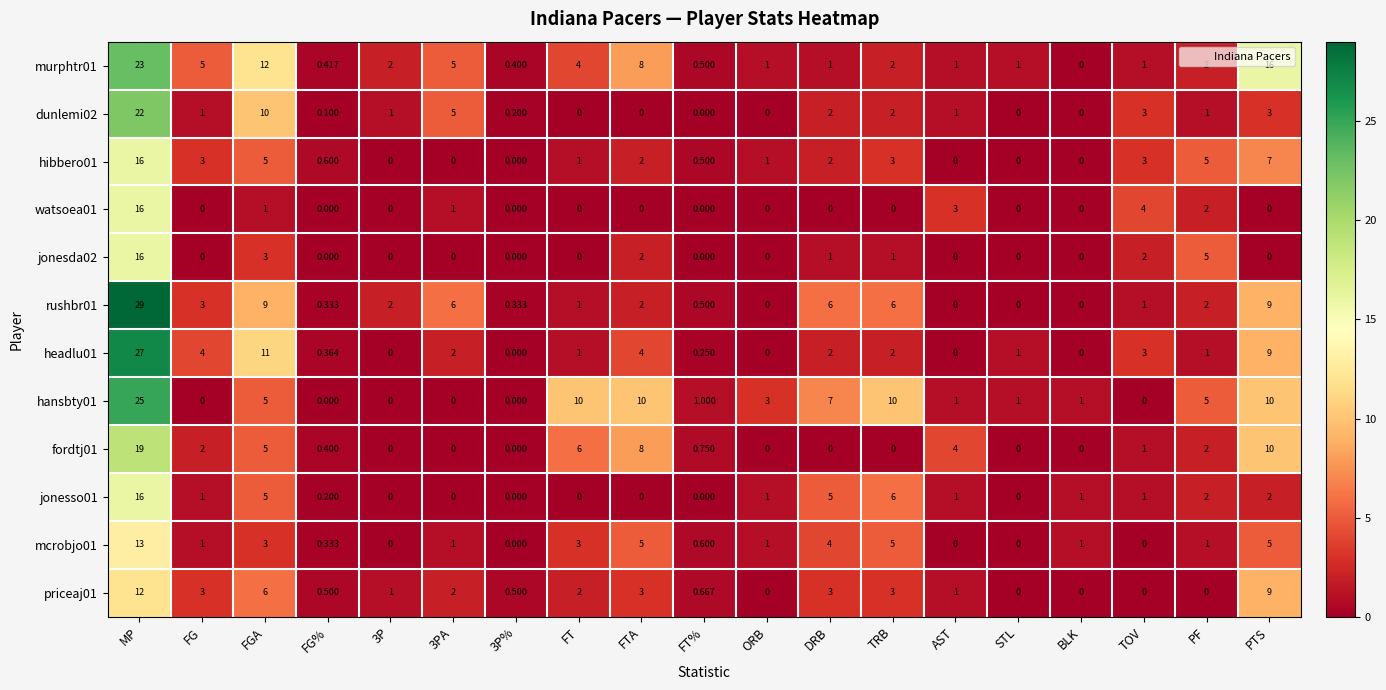

Between FG% and TRB, which series saw the biggest shift?

hansbty01